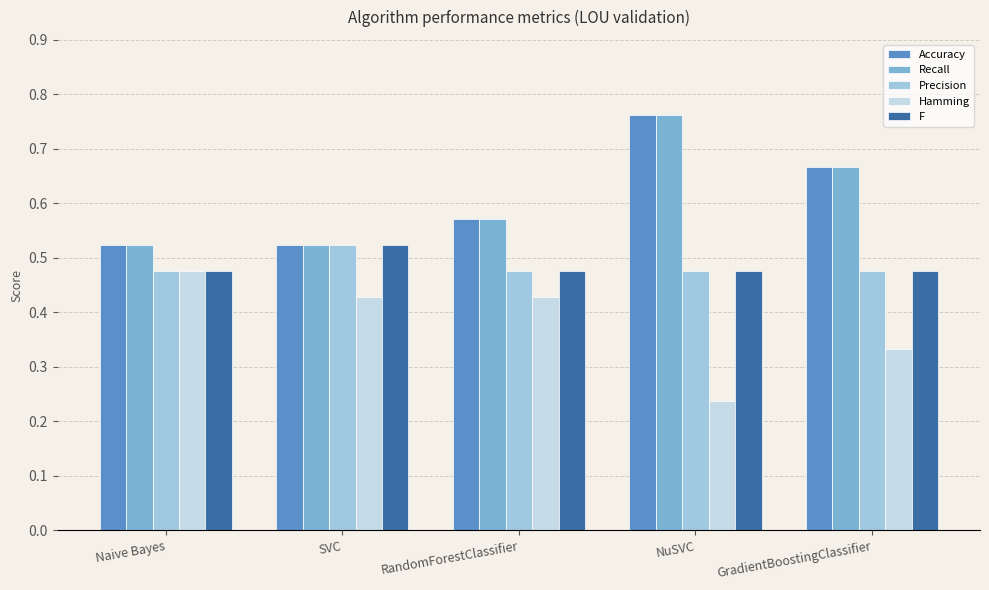

How many Hamming values are between 0 and 1?

5